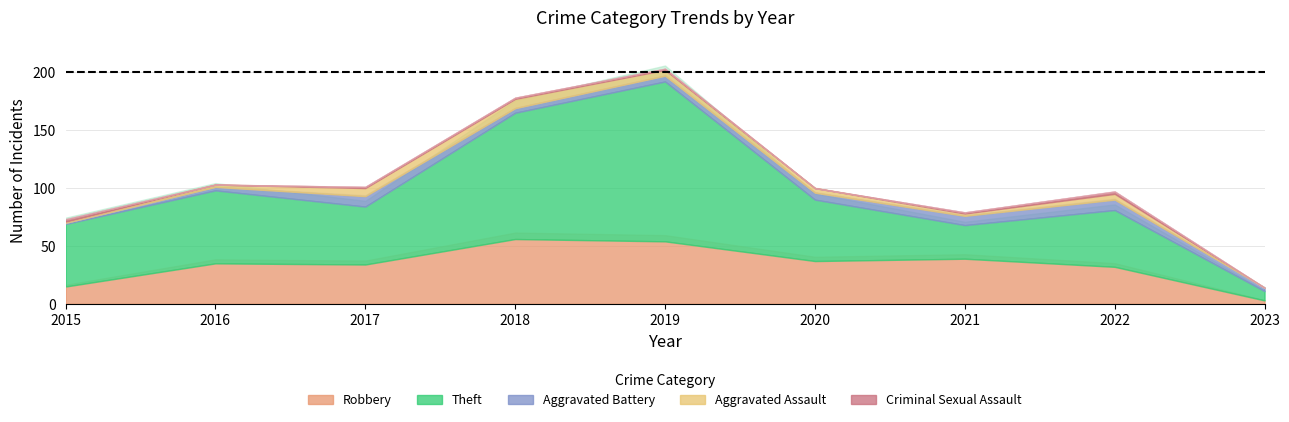

Which label corresponds to the largest value in the chart?

2019